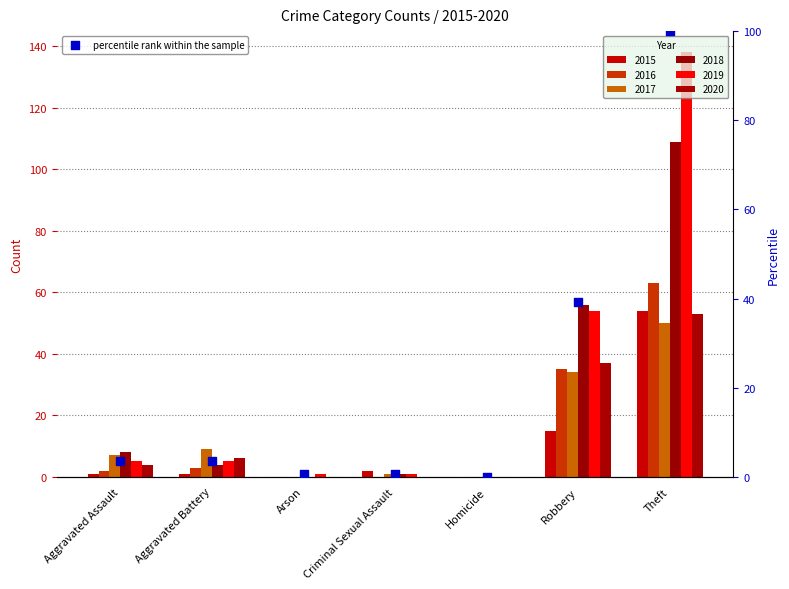

What is the change in value from Homicide to Robbery?

+39.1